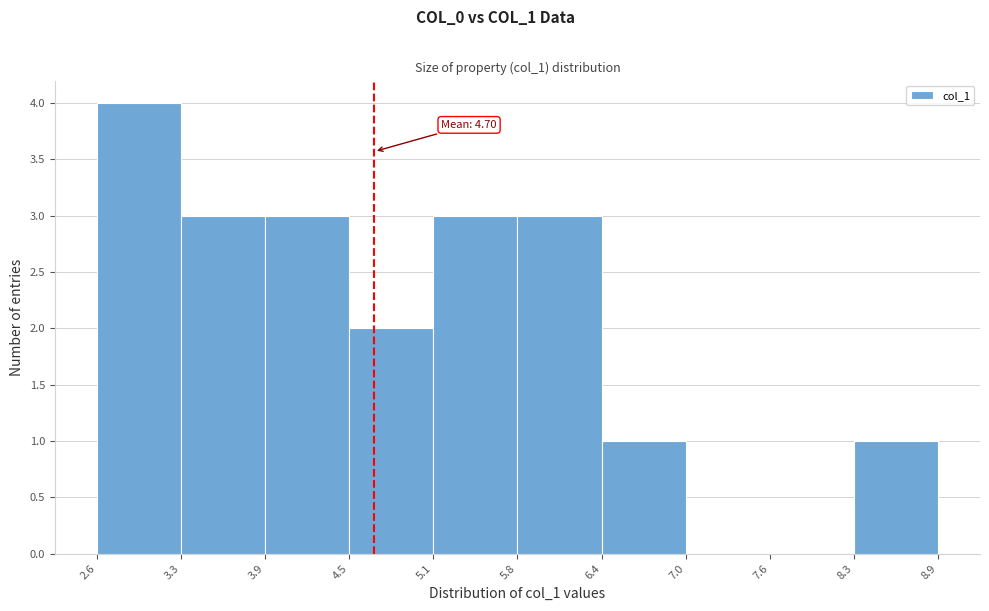

Over which range of the x-axis is the bar tallest?

2.6 to 3.3